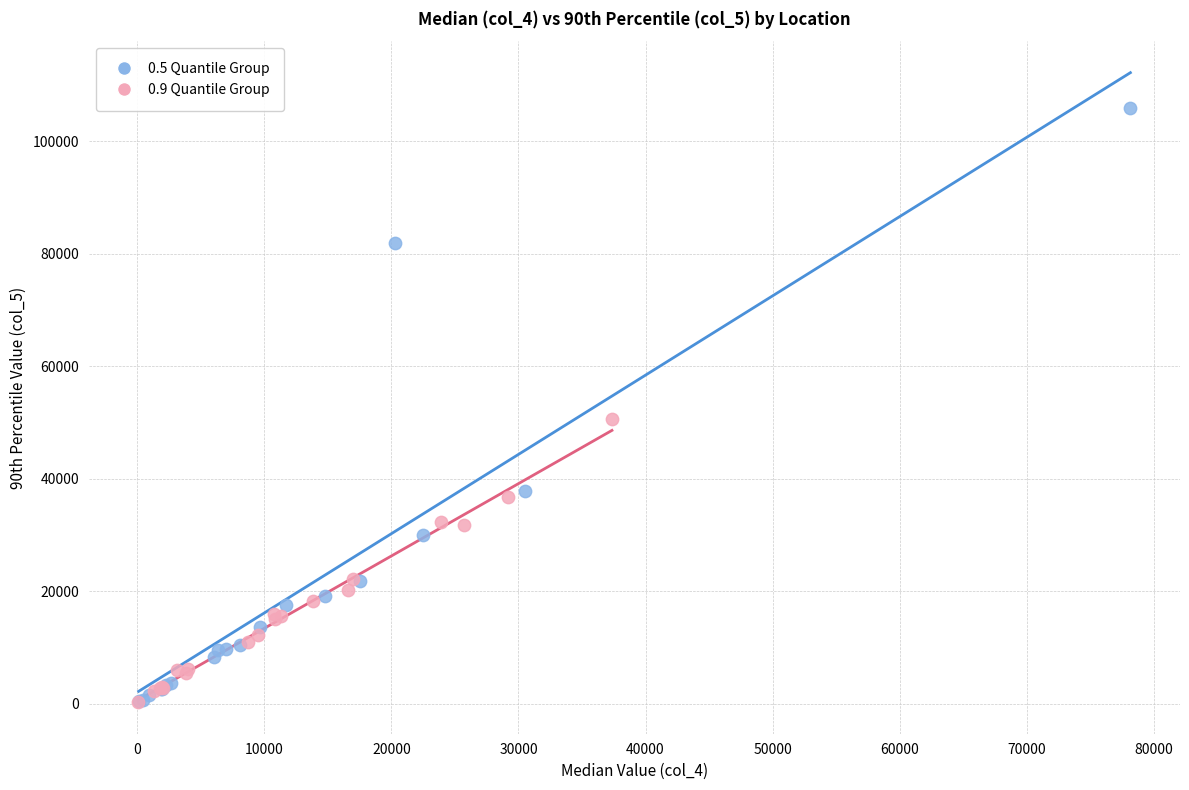

Which series contains the highest Y value?

0.5 Quantile Group